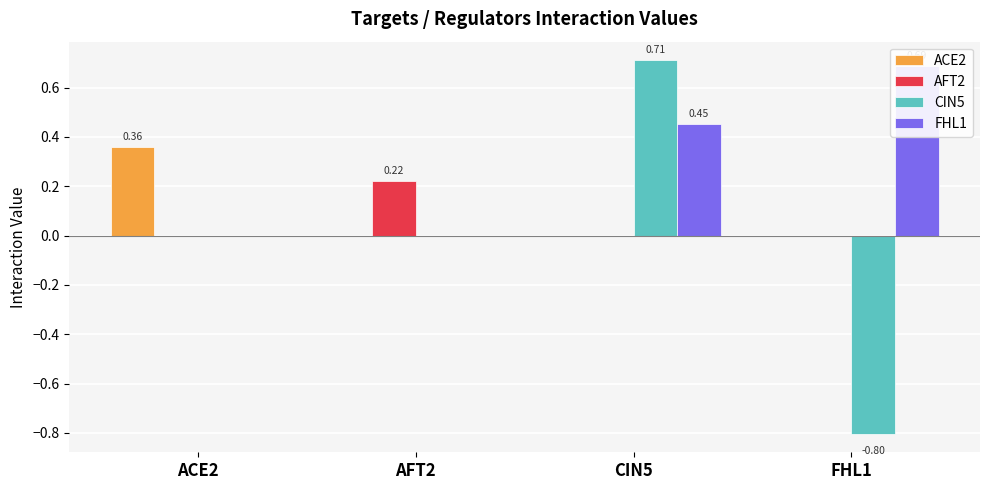

What is the sum of the FHL1 values at CIN5 and AFT2?

0.5